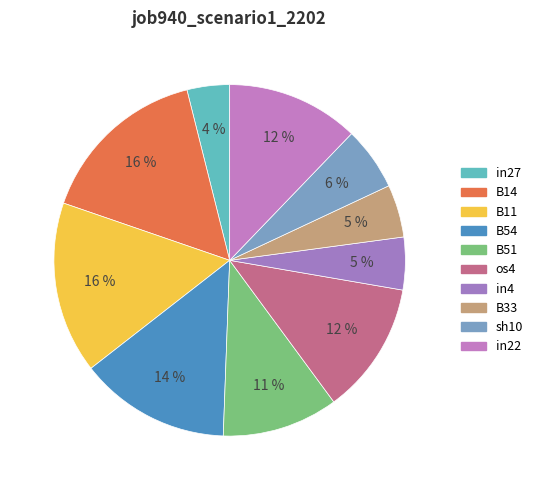

The sh10 slice represents 15% of the pie. True or false?

False